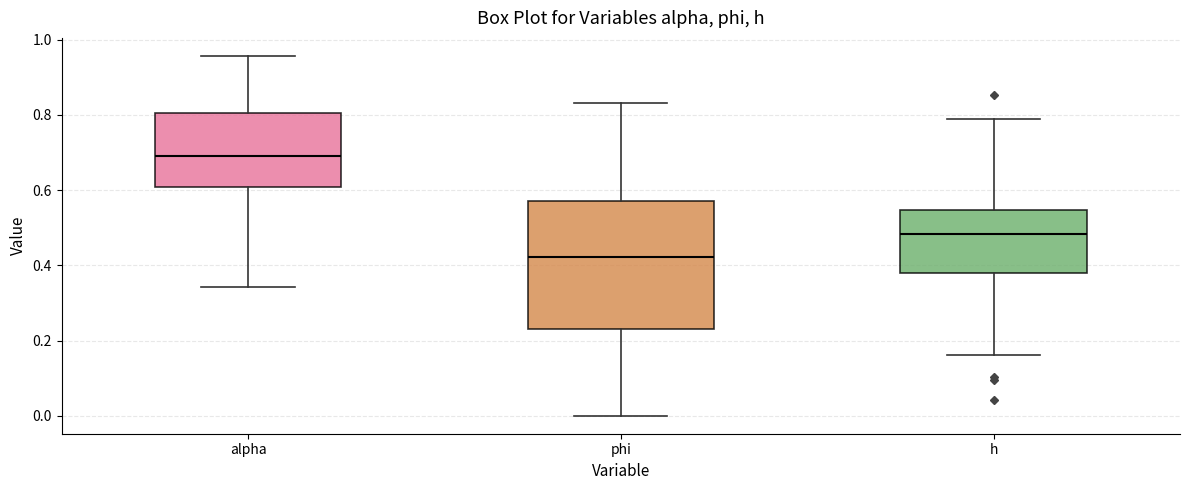

Reading left to right, transcribe this box plot: for each box, give where its median line is, the range the box spans, and where its two whiskers end, as read against the y-axis. The values are not printed on the chart, so give them approximately, as read against the axis.

alpha: median 0.70, box 0.60 to 0.80, whiskers 0.34 to 0.96
phi: median 0.42, box 0.24 to 0.58, whiskers 0.00 to 0.84
h: median 0.48, box 0.38 to 0.54, whiskers 0.16 to 0.80